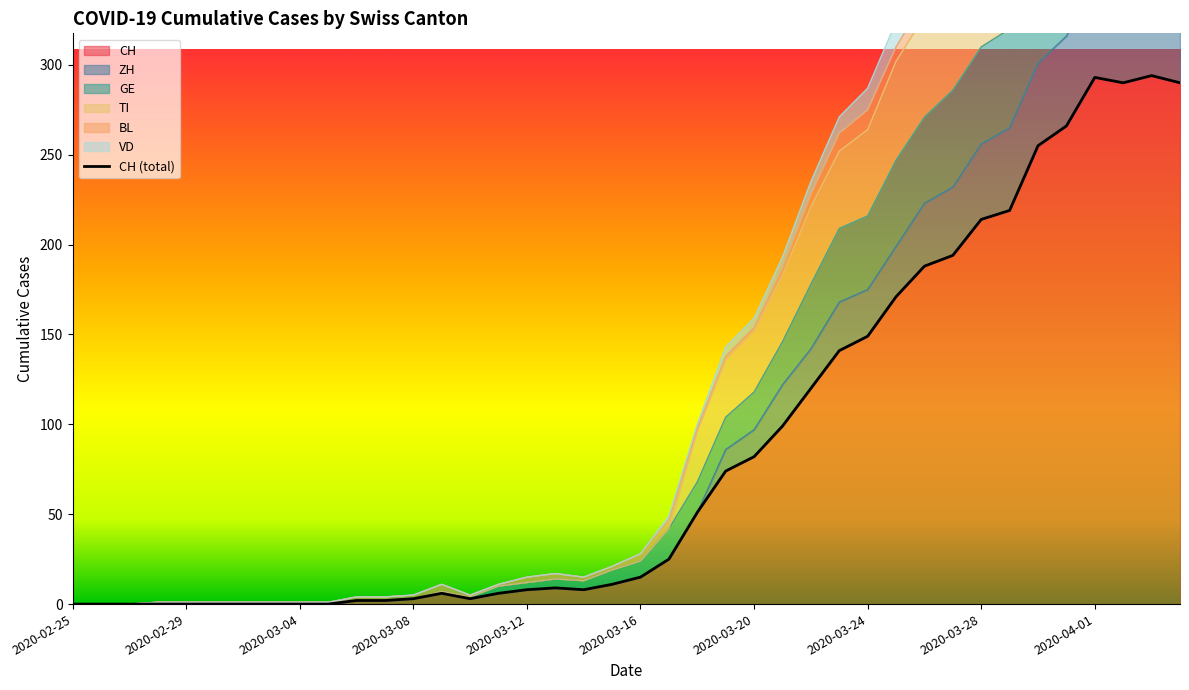

How many lines are shown in the chart?

1